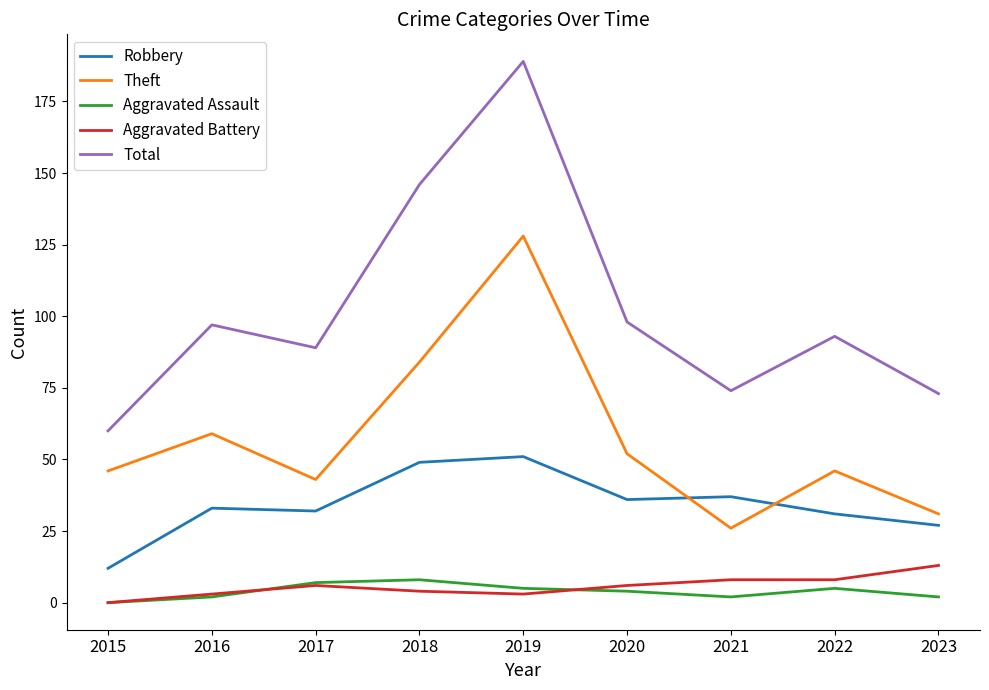

True or false: Aggravated Assault and Total intersect in this chart.

False